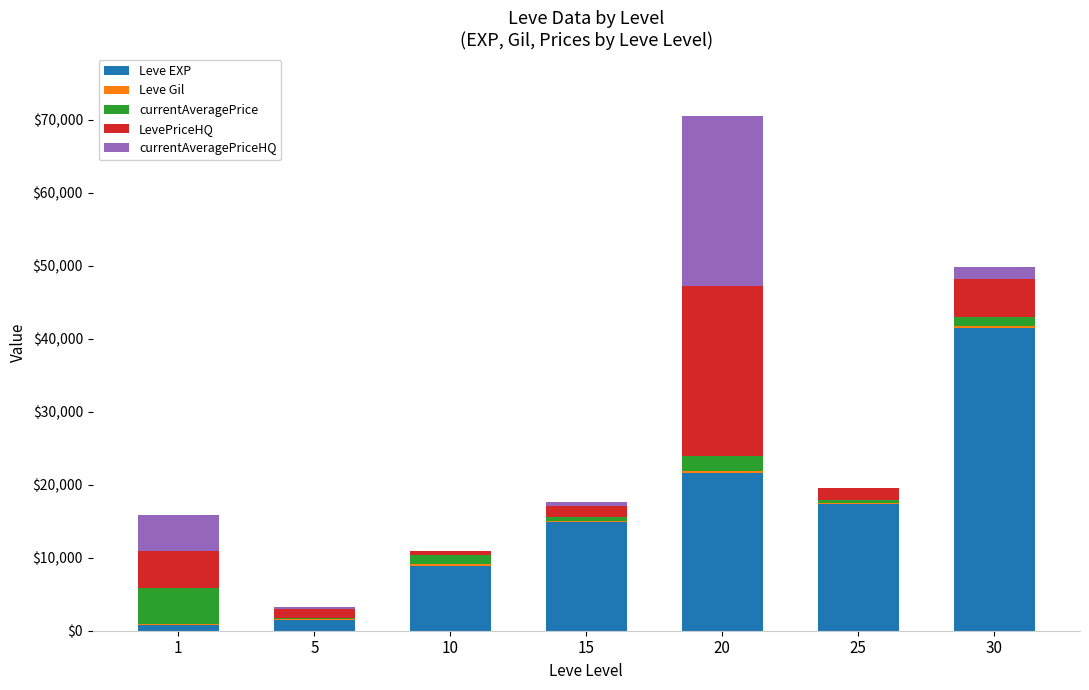

What is the sum of all Leve EXP values?

106390.0